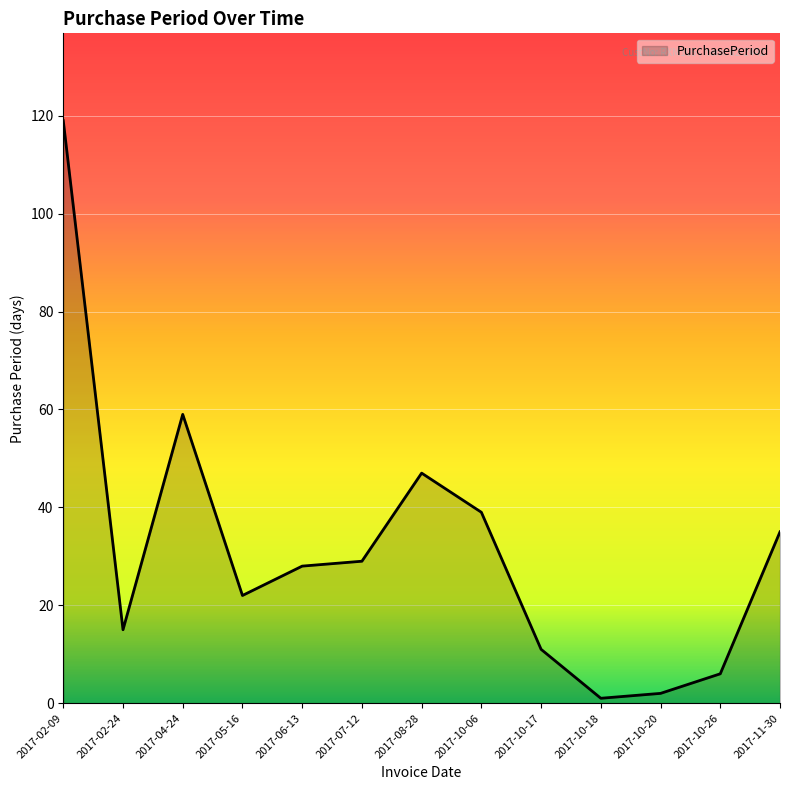

What is the greatest value displayed?

119